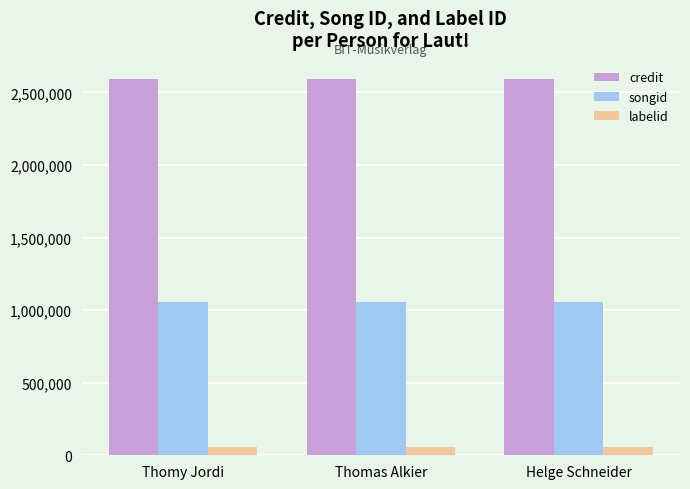

Reading right to left, transcribe all the data shown in this chart.

credit: Helge Schneider=2592816	Thomas Alkier=2592816	Thomy Jordi=2592816
songid: Helge Schneider=1053326	Thomas Alkier=1053326	Thomy Jordi=1053326
labelid: Helge Schneider=54240	Thomas Alkier=54240	Thomy Jordi=54240